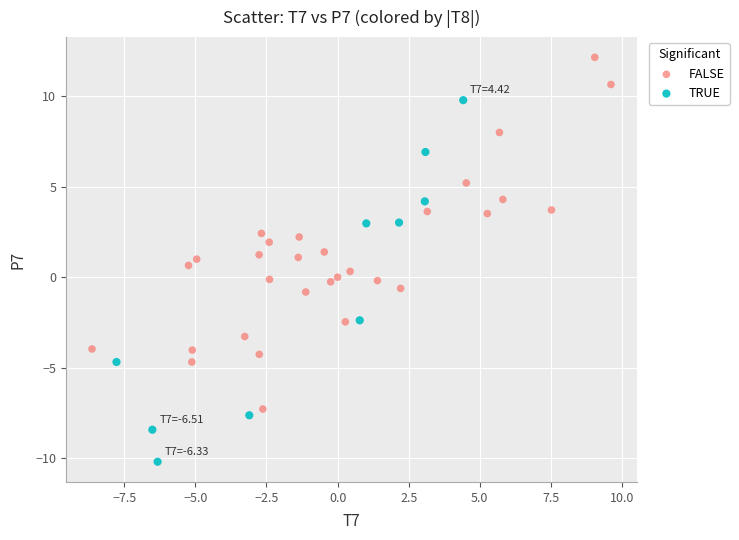

Which series reaches the minimum Y coordinate?

TRUE